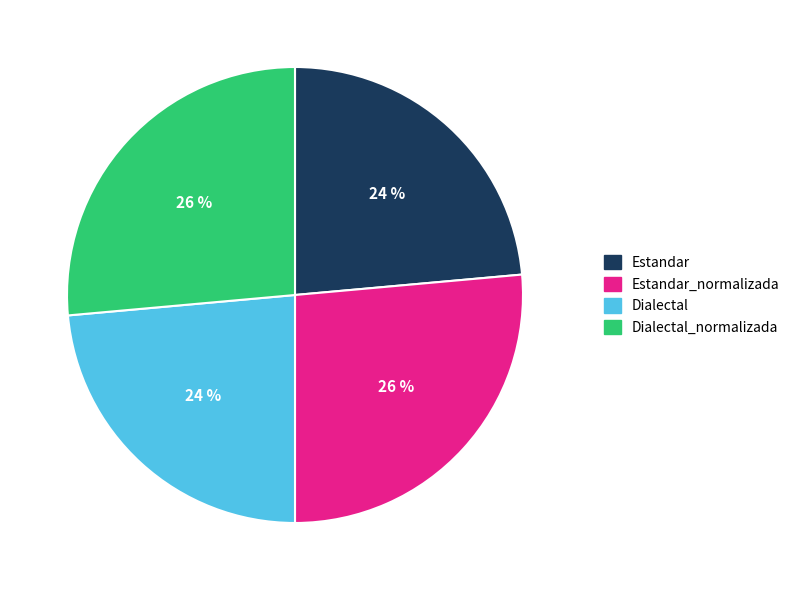

Count the number of slices in the pie.

4